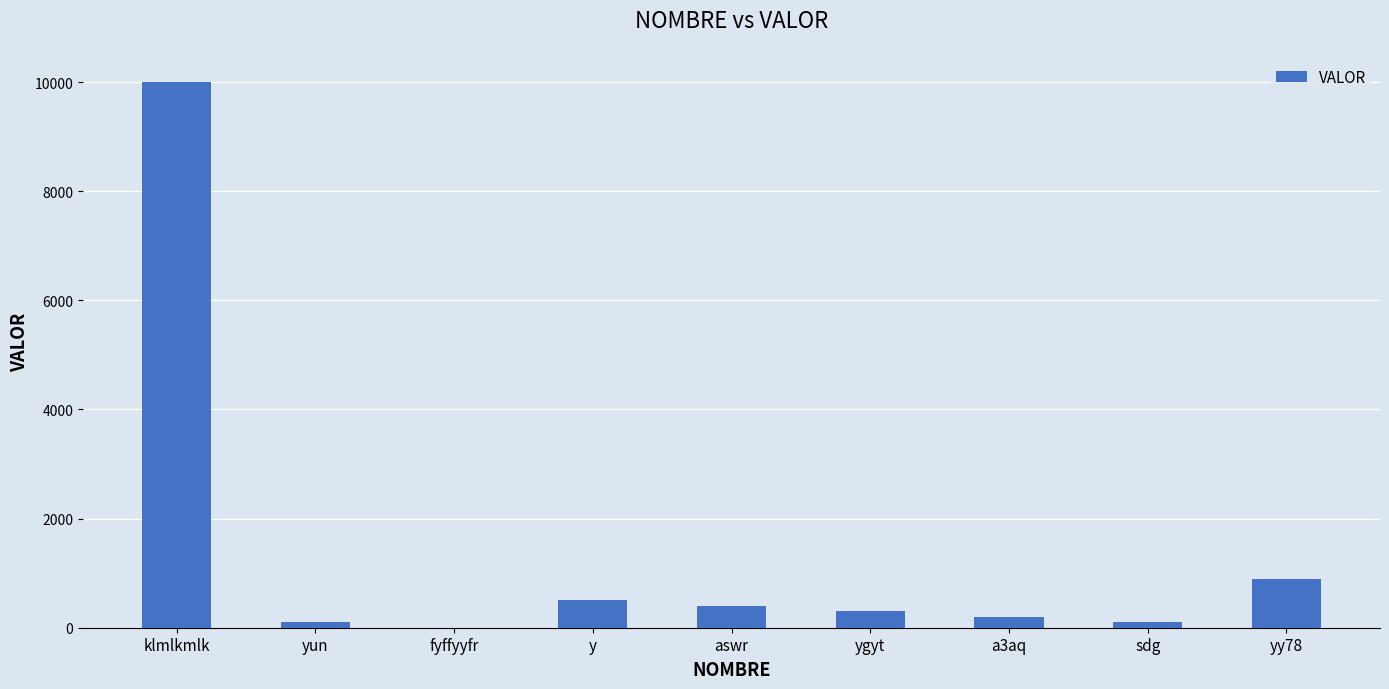

Between sdg and aswr, which is larger?

aswr